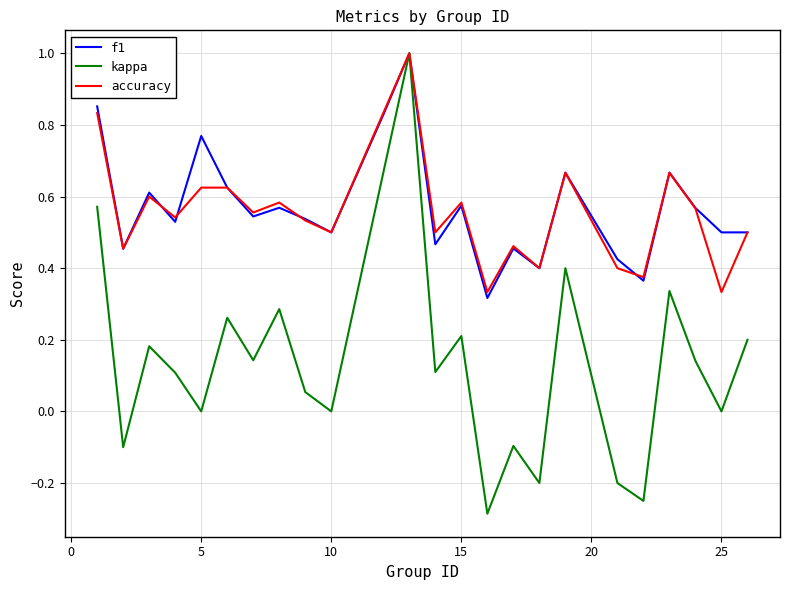

What is the highest value of the accuracy series?

1.0